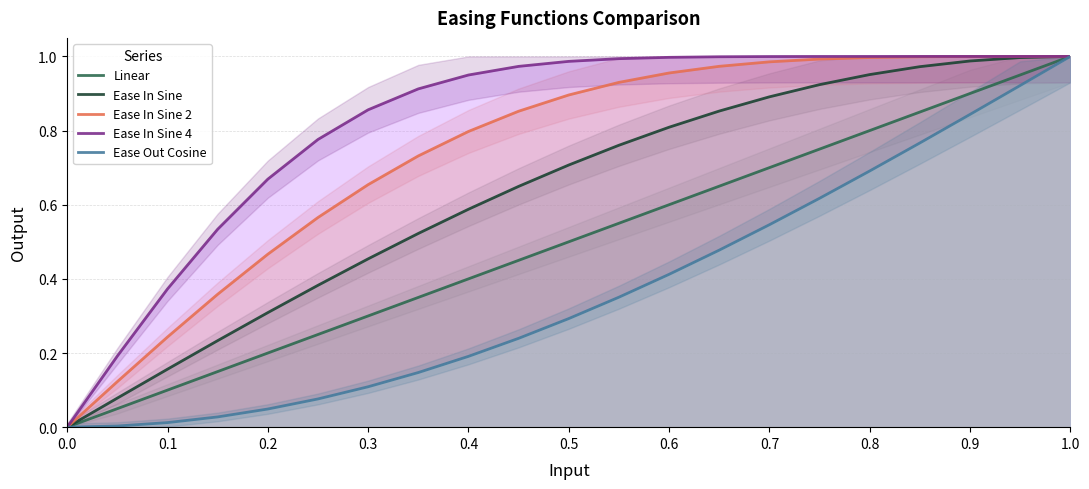

Between 0.8 and 1.0, which series saw the biggest shift?

Ease Out Cosine